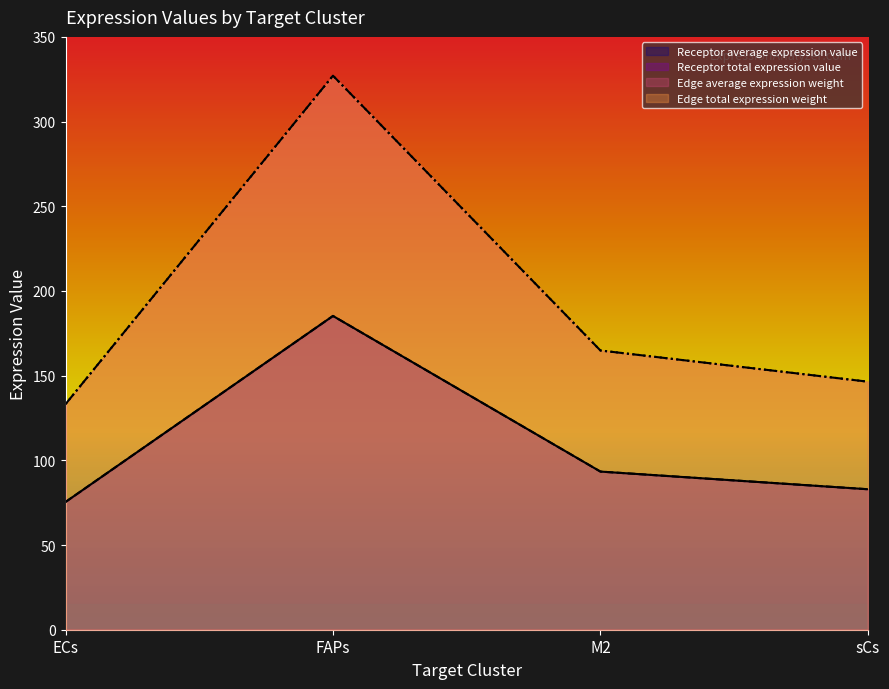

Rank the categories by Edge total expression weight value from lowest to highest.

ECs, sCs, M2, FAPs